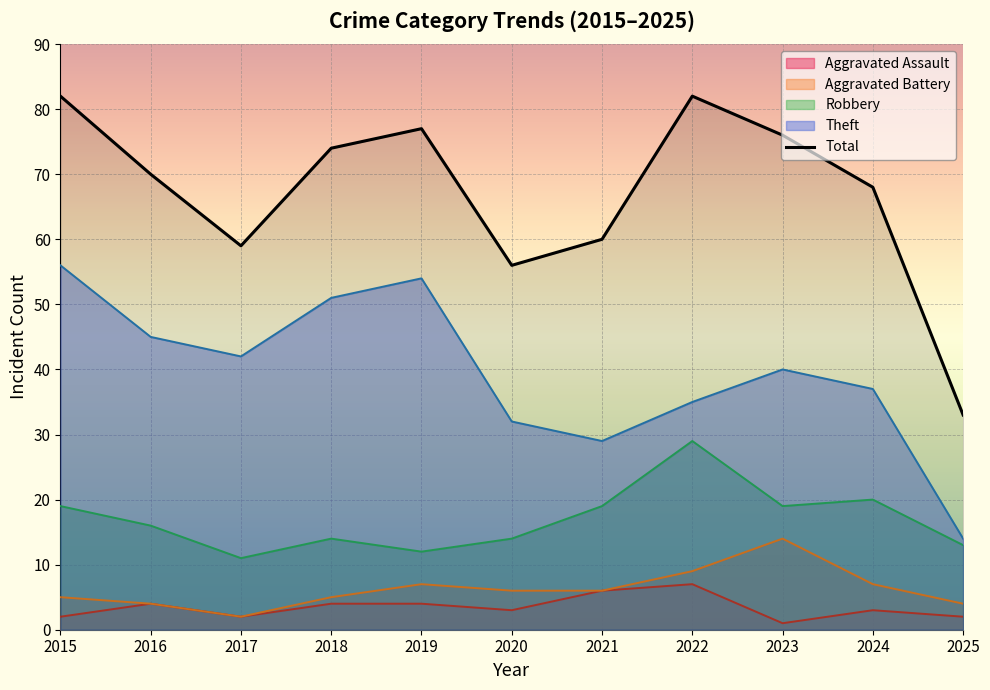

What is the change in value from 2023 to 2025?

-43